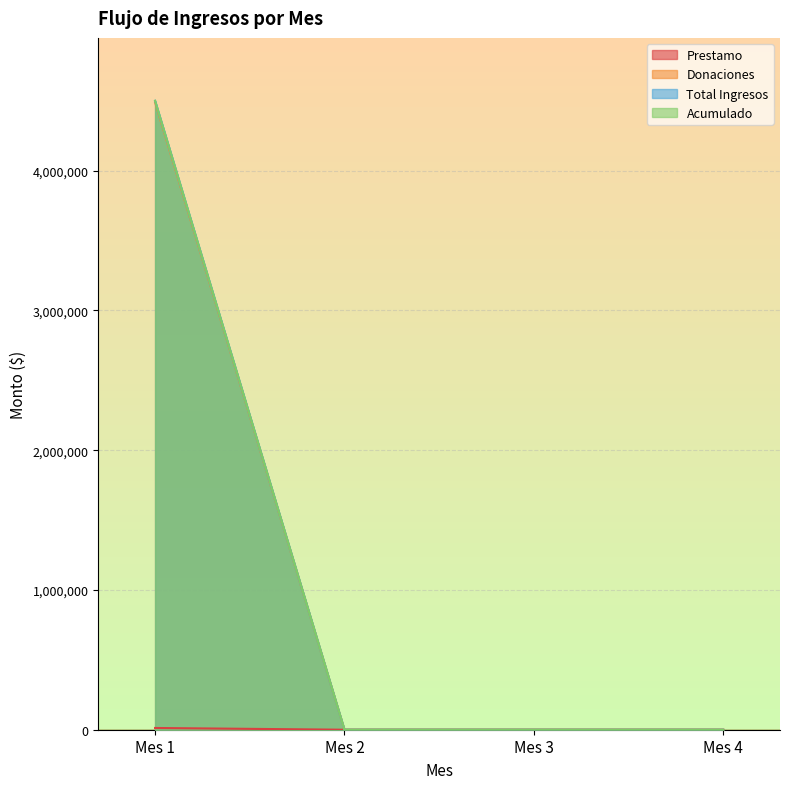

What is the value of the Total Ingresos point at the 1st from the left?

4500500